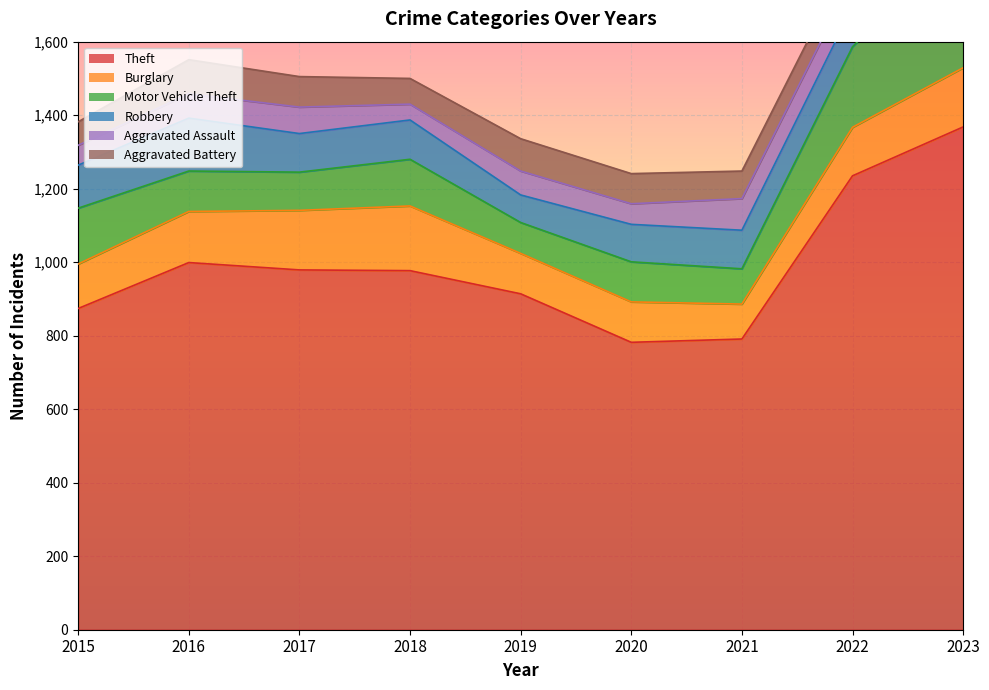

True or false: Burglary and Aggravated Assault intersect in this chart.

False